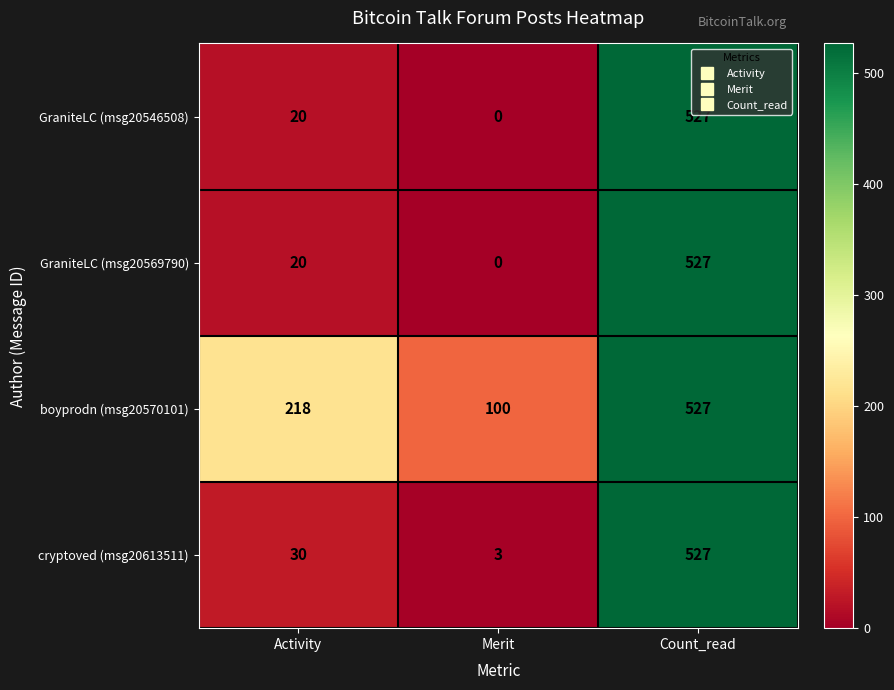

How many data points does each series have?

3